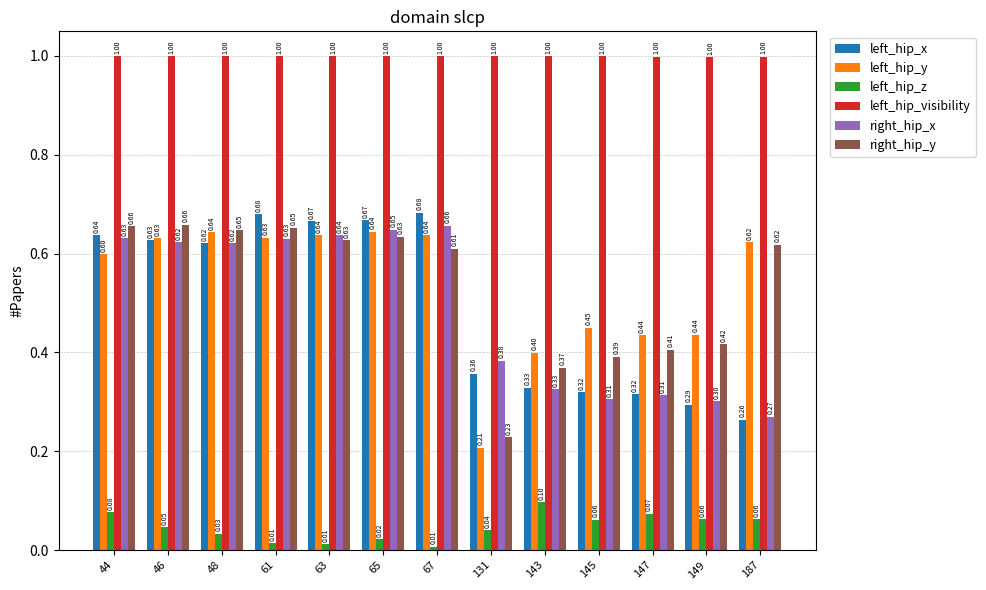

What is the difference between the maximum and minimum values in the right_hip_y series?

0.4